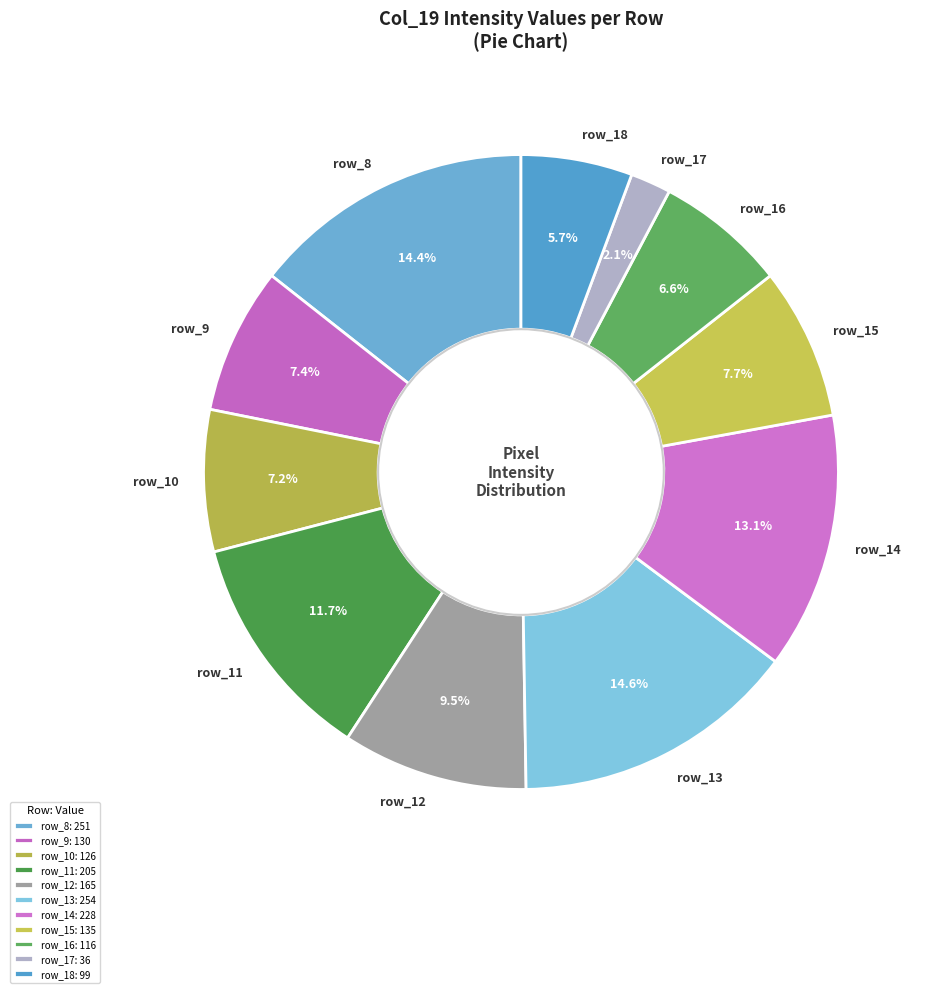

How much of the chart is everything except row_15?

92.3%